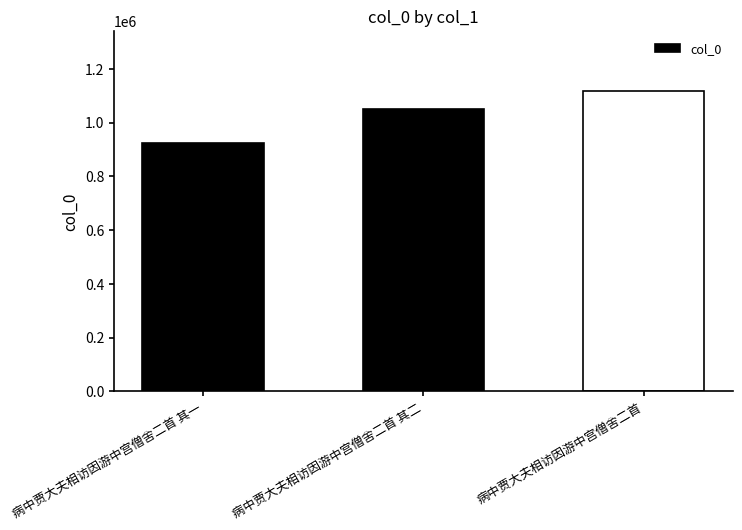

Is it true that the value at 病中贾大夫相访因游中宫僧舍二首 其一 is 190358?

False